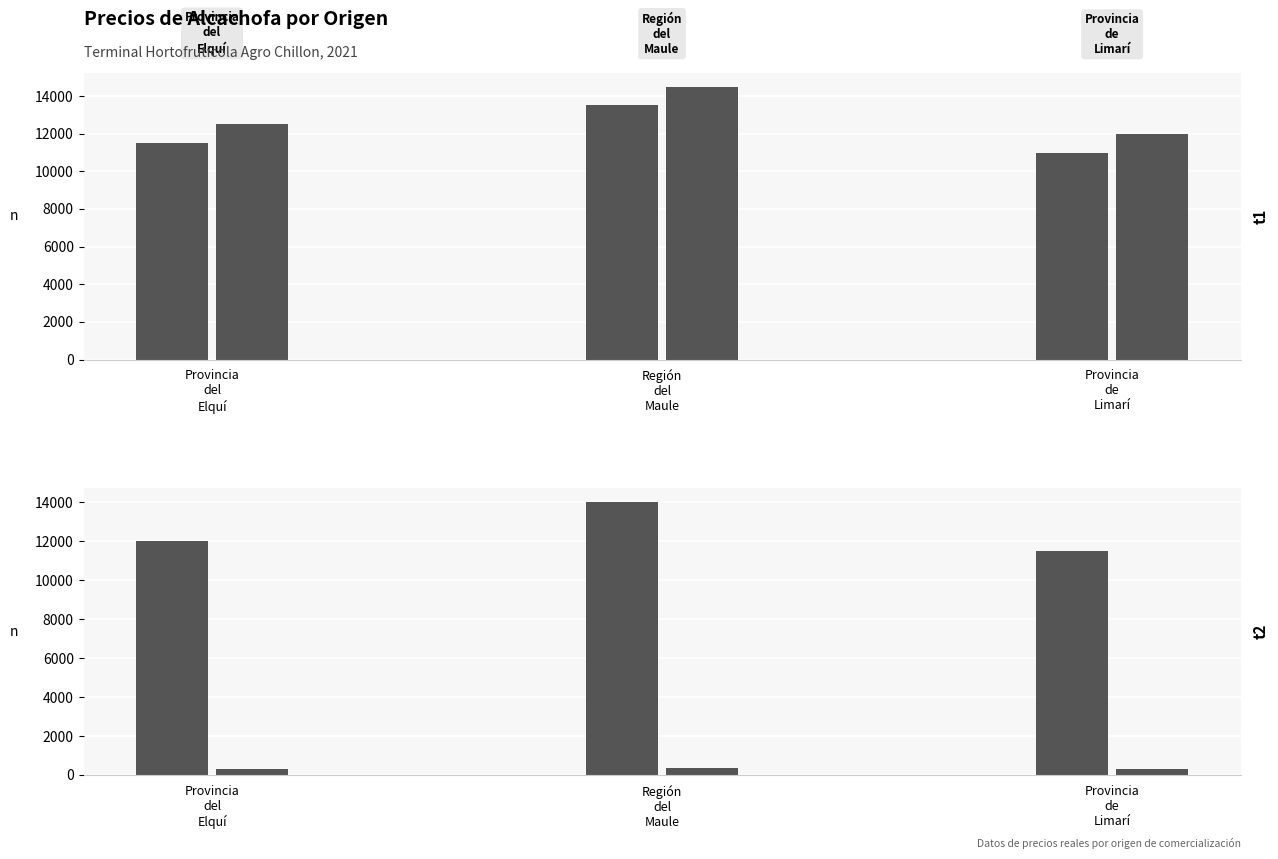

What is the difference between the second highest and minimum values in the Precio $/Kg series?

20